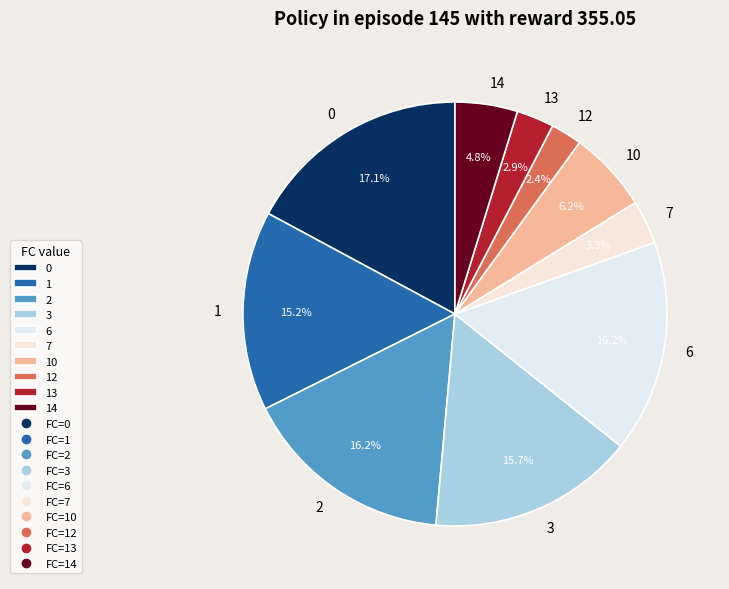

To the nearest percent, what percentage of the pie is 14?

5%